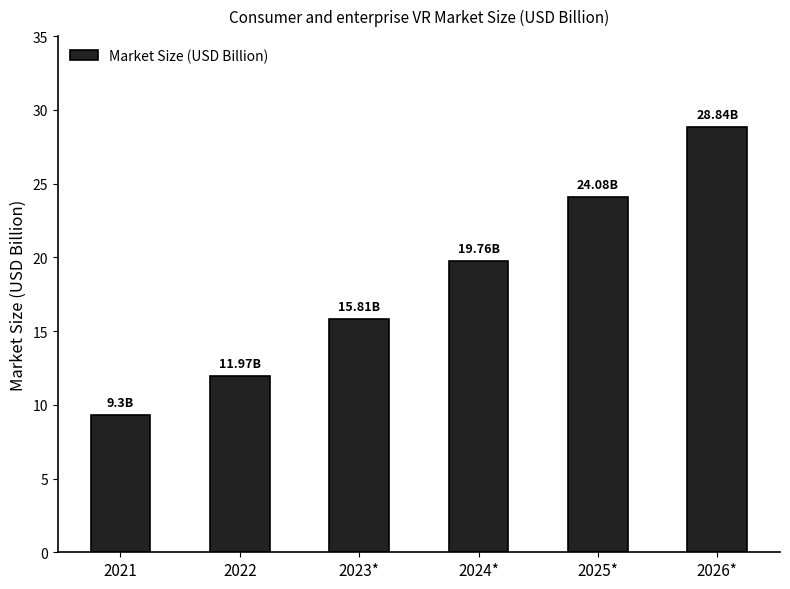

Does the chart contain stacked bars?

No